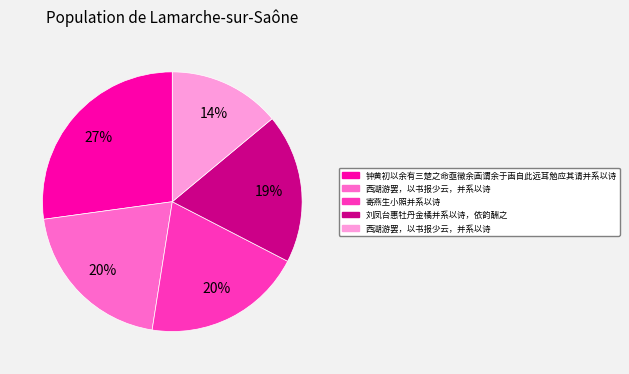

To the nearest percent, what is the average slice percentage?

20%